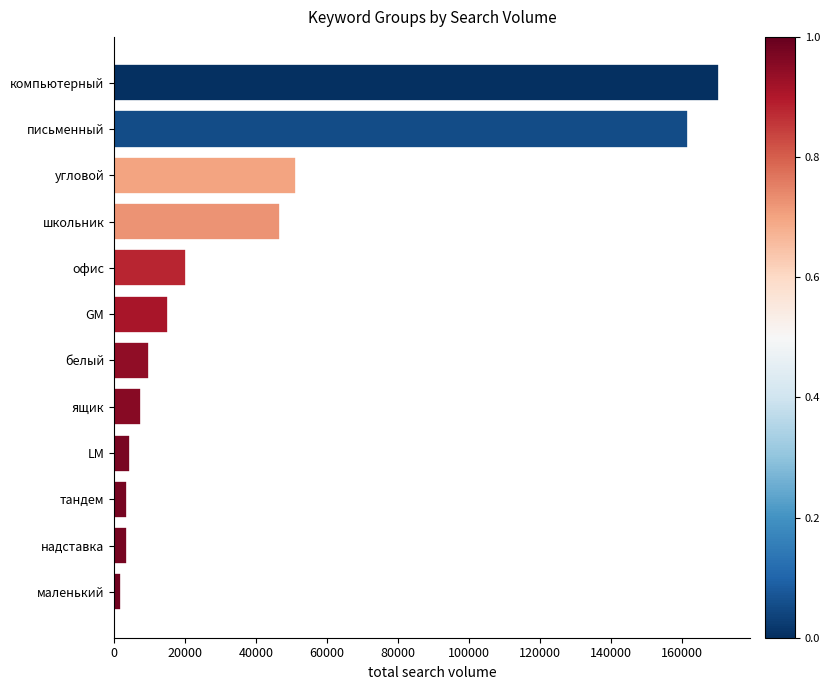

How many data points are less than 15281?

6